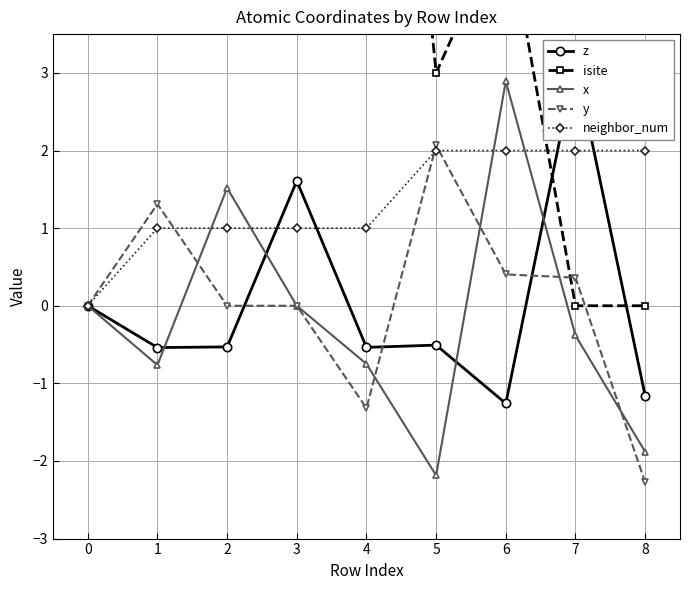

What are all the series names shown in the legend?

z, isite, x, y, neighbor_num